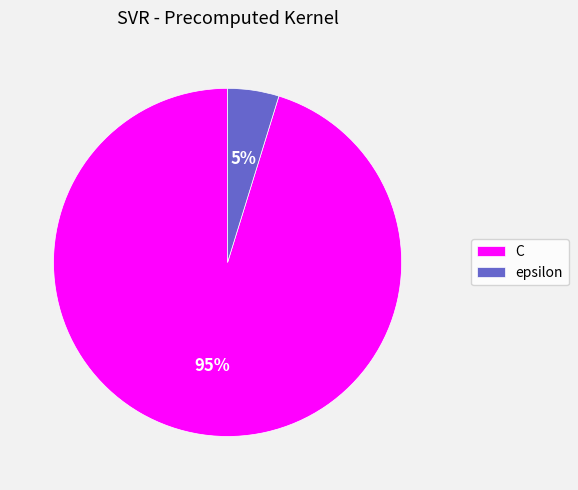

Is the sum of epsilon and C greater than half?

Yes